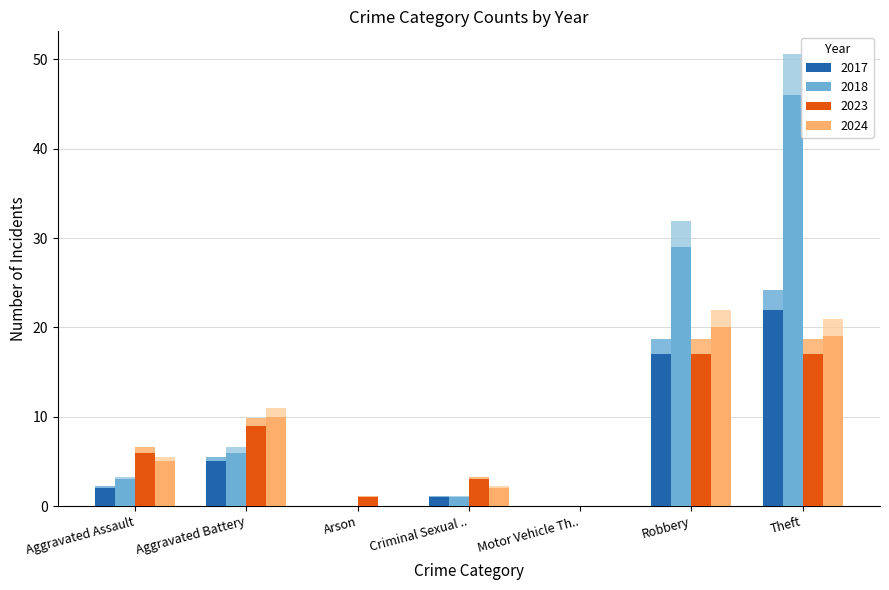

Where does the 2017 series first go above 5?

Robbery